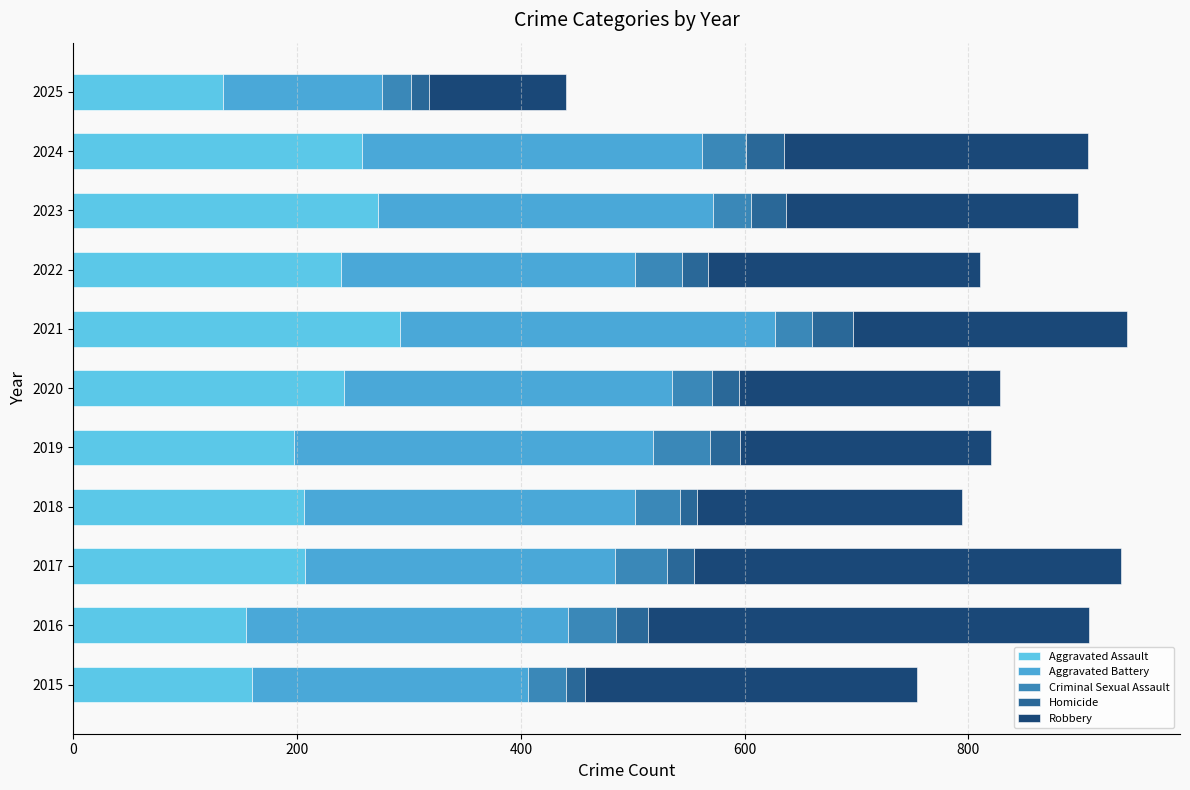

How many values in the Aggravated Assault series are below 207?

5